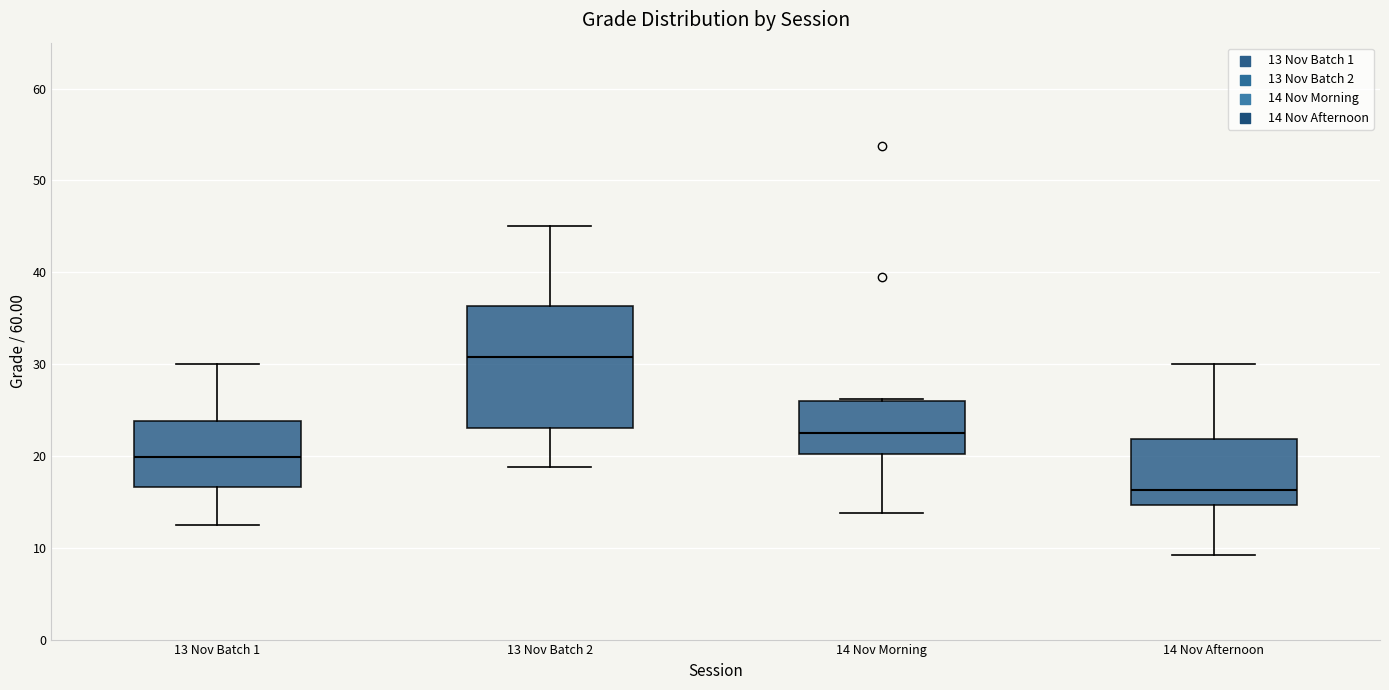

Where does the lower whisker of the box for 14 Nov Morning end on the y-axis? The values are not printed on the chart, so give them approximately, as read against the axis.

14